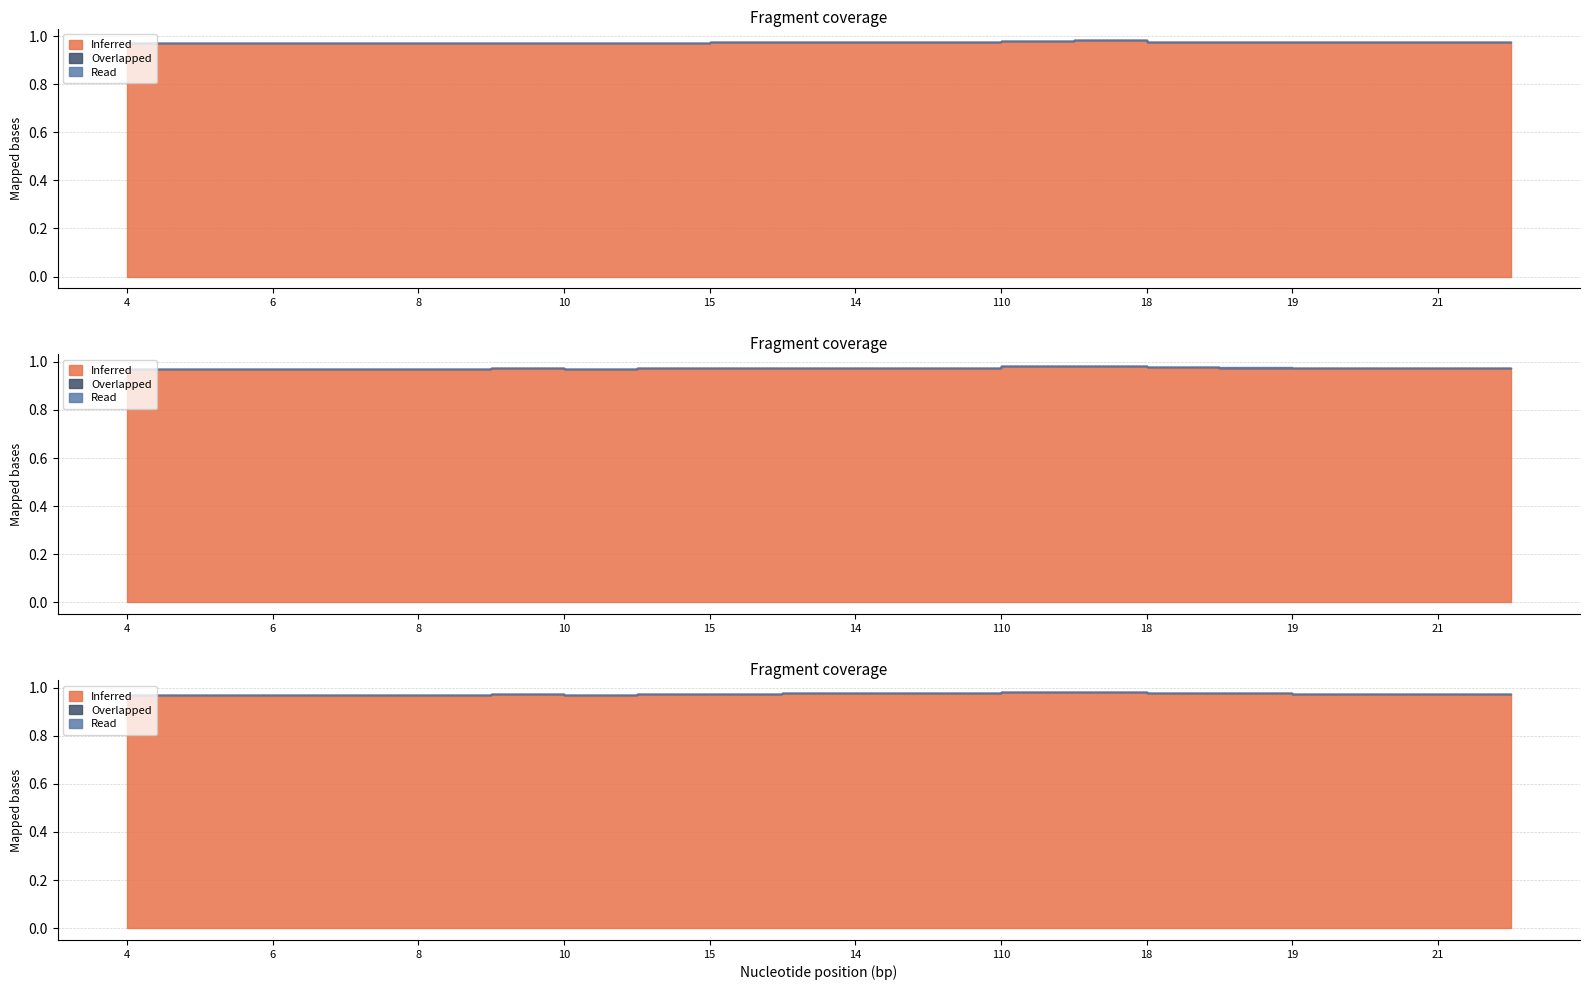

What is the label of the 15th point from the right?

12